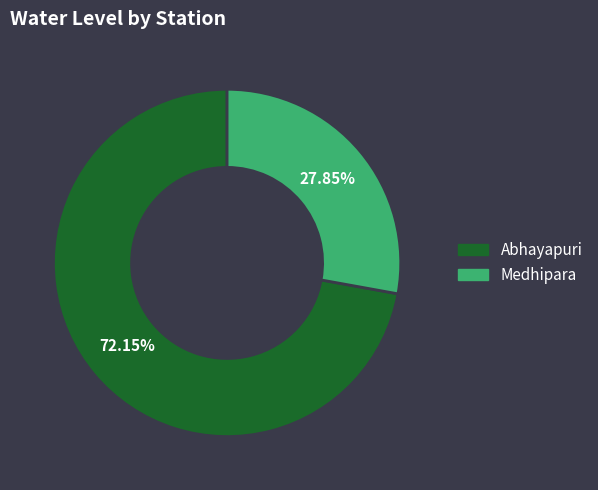

To the nearest percent, what portion does Medhipara represent?

28%